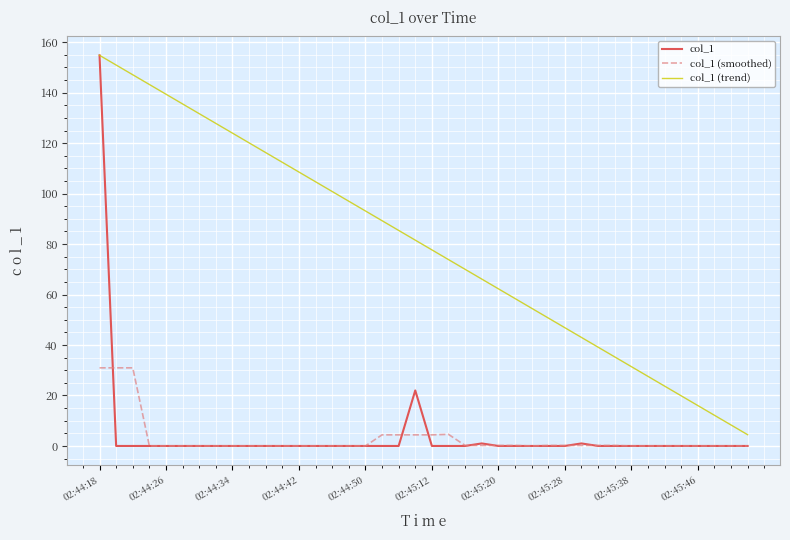

Which series has the largest range (max minus min)?

col_1